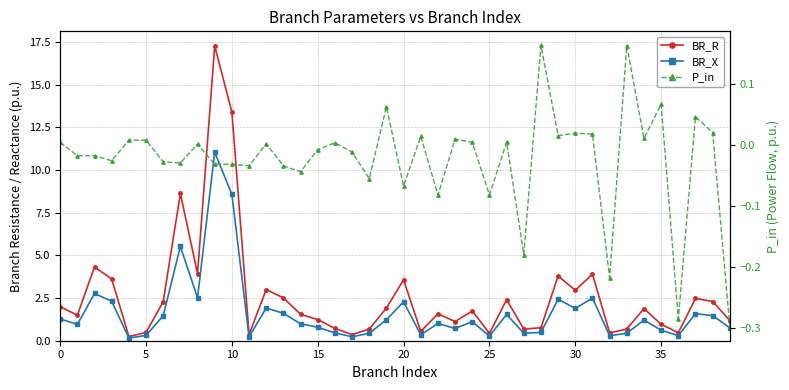

What is the label of the 5th point from the right?

35